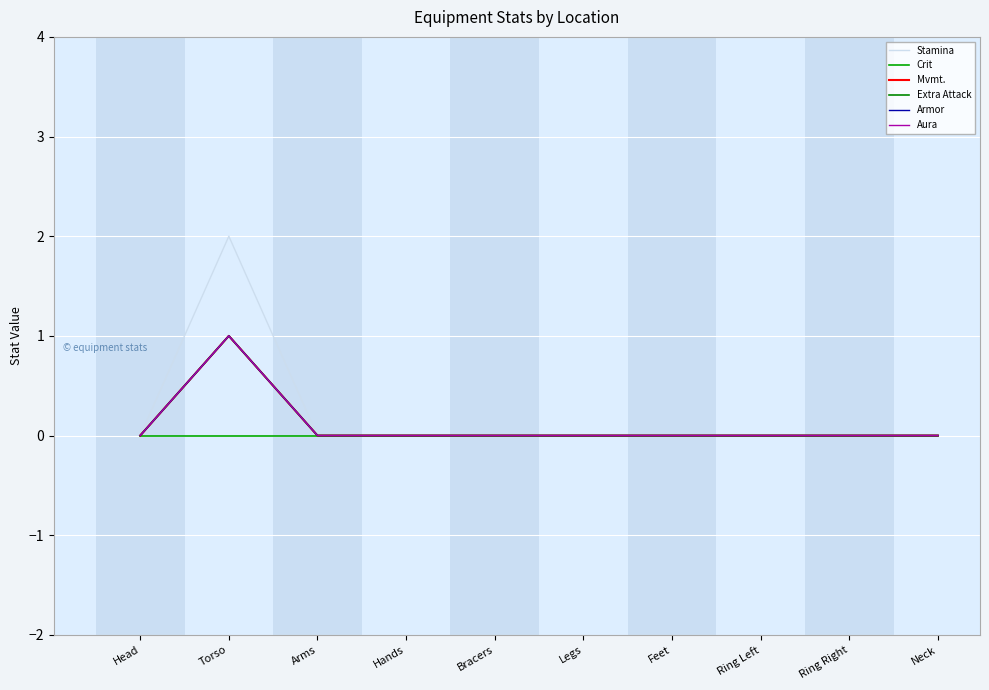

Rank the series at Ring Left from highest to lowest value.

Stamina, Crit, Mvmt., Extra Attack, Armor, Aura